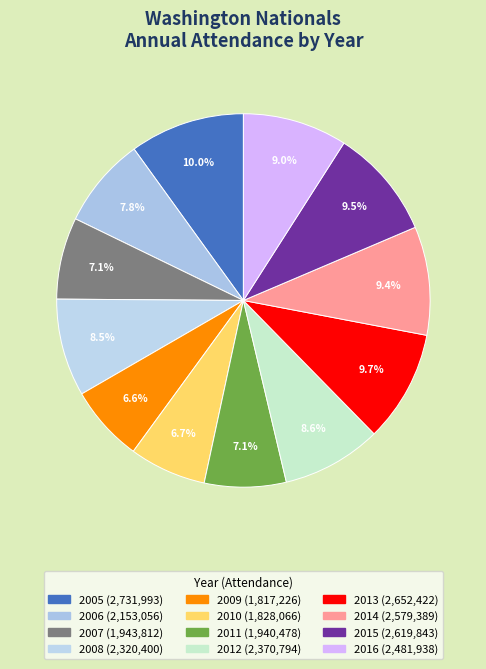

How many slices are in this pie chart?

12